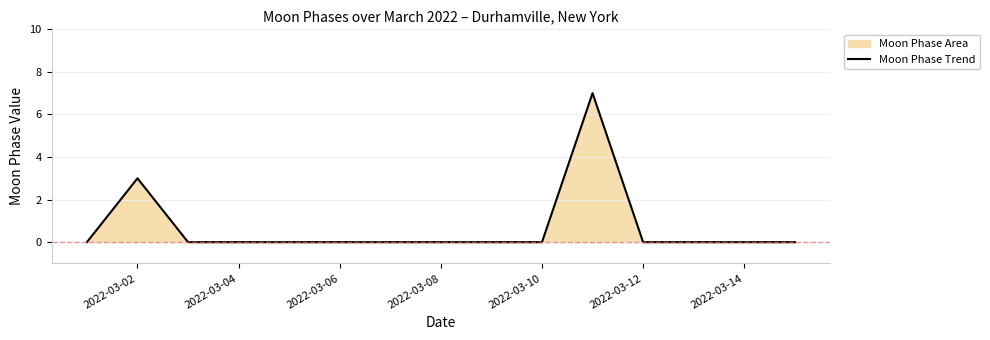

The chart shows a value of -5 at 2022-03-10. True or false?

False